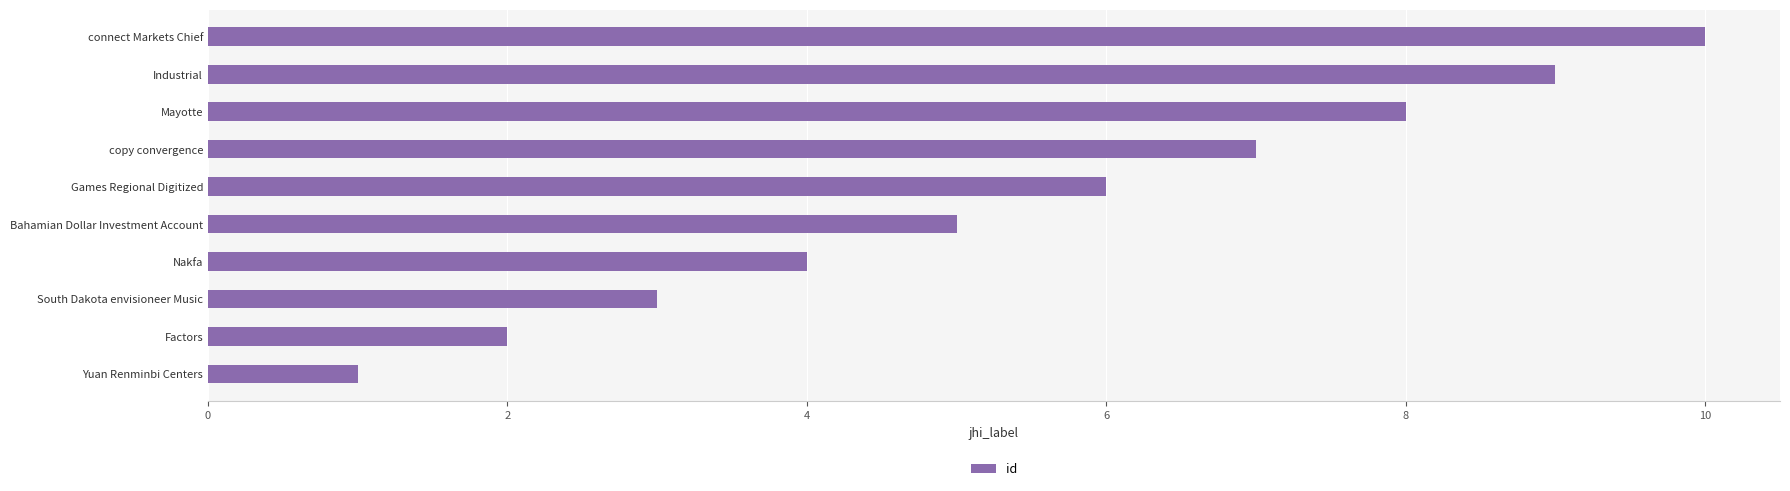

Approximately how many times larger is the value at Mayotte compared to Games Regional Digitized?

1.3